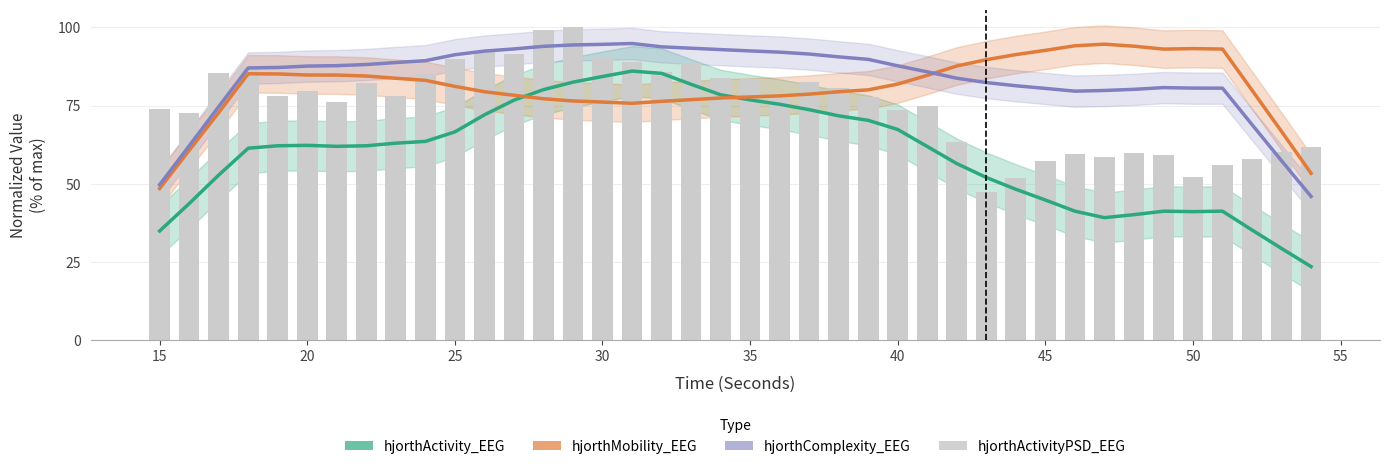

At how many categories does at least one series exceed 26?

40